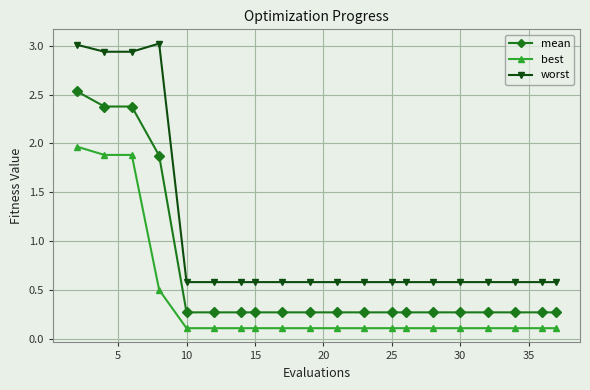

What are all the series names shown in the legend?

mean, best, worst